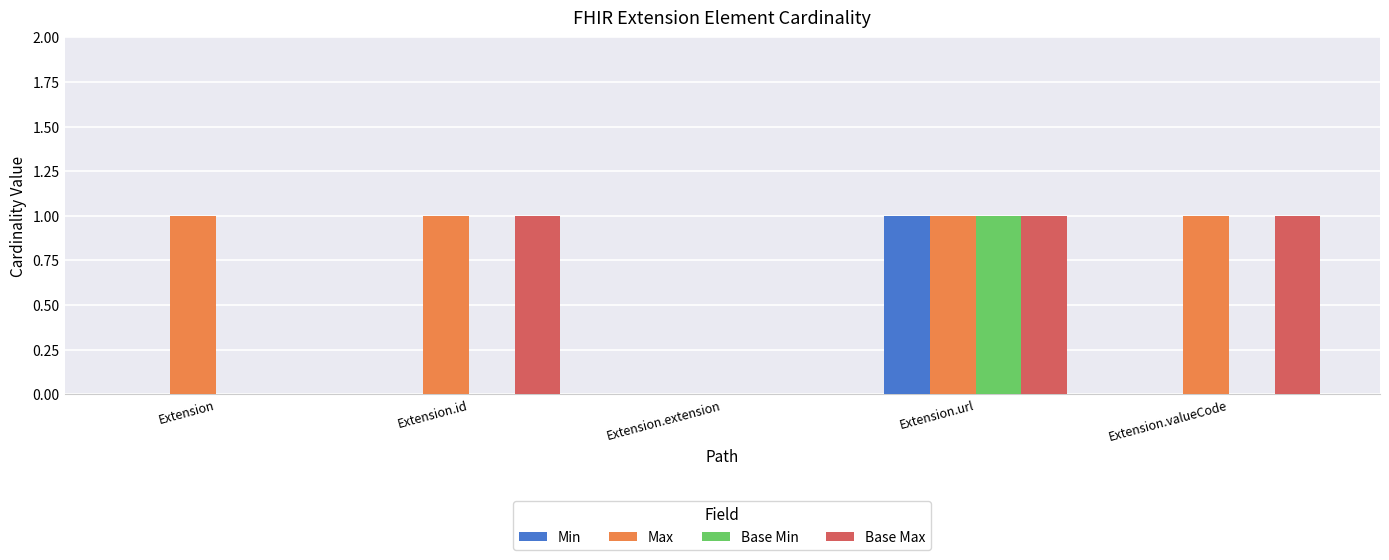

What is the sum of all Min values?

1